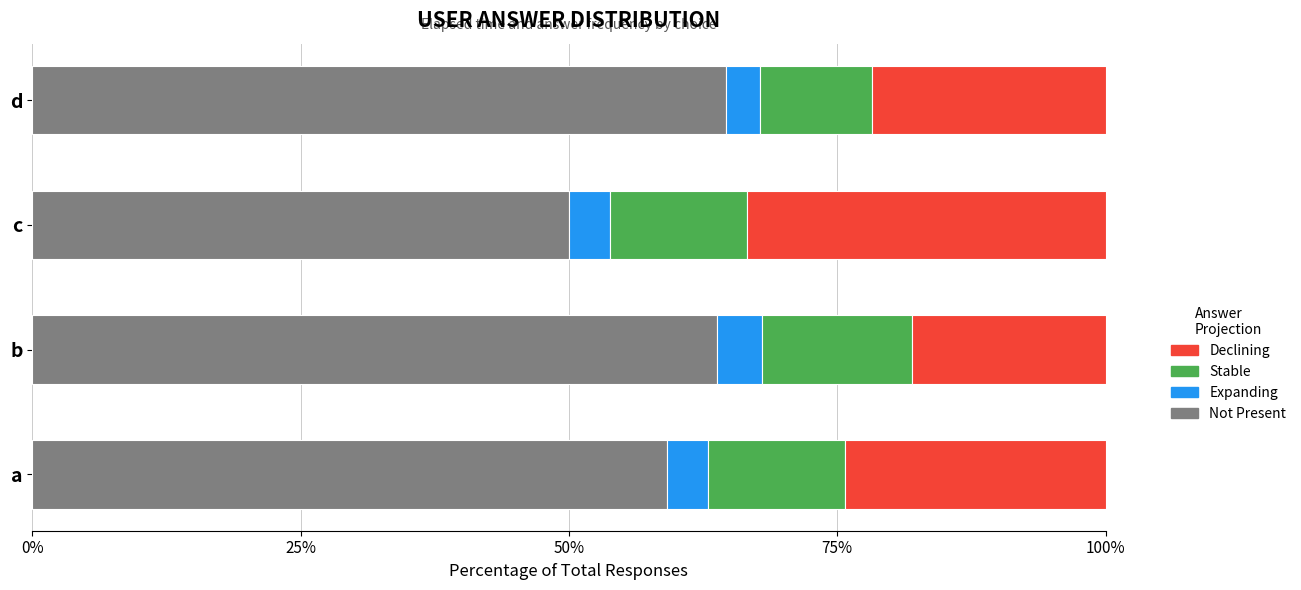

Count the number of categories in the chart.

4